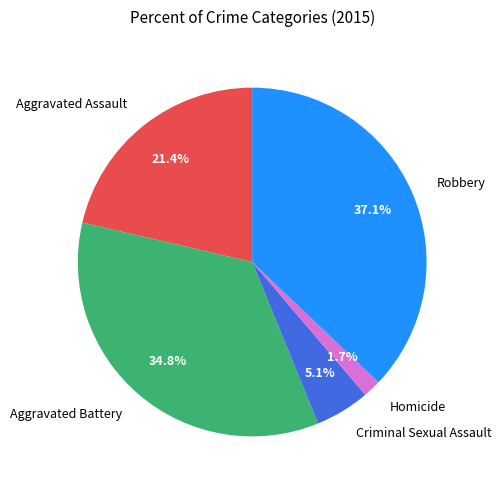

Rank the categories by value from highest to lowest.

Robbery, Aggravated Battery, Aggravated Assault, Criminal Sexual Assault, Homicide